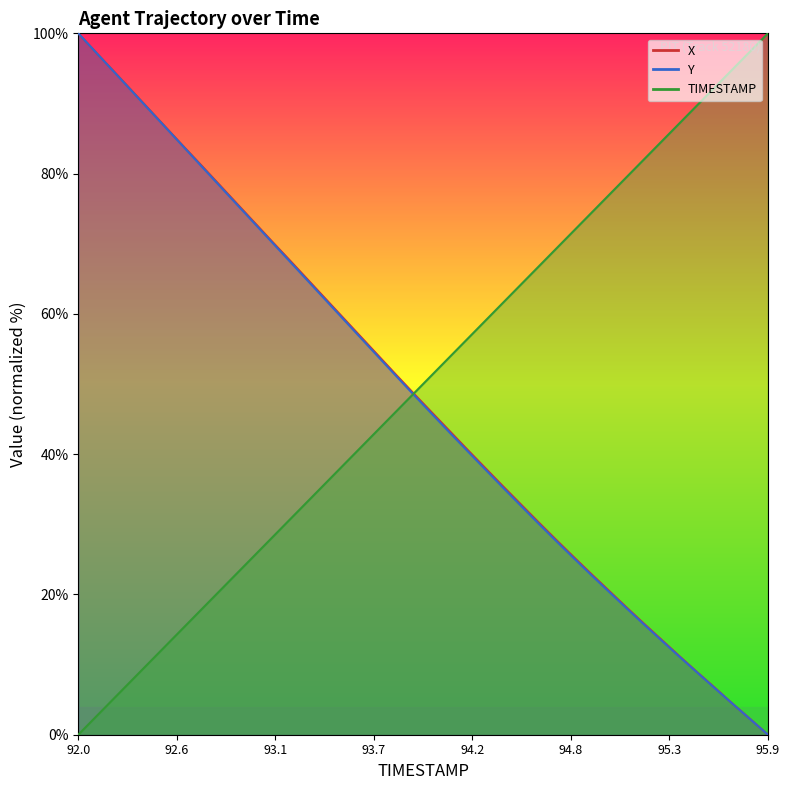

At which label is Y closest to 50?

93.8